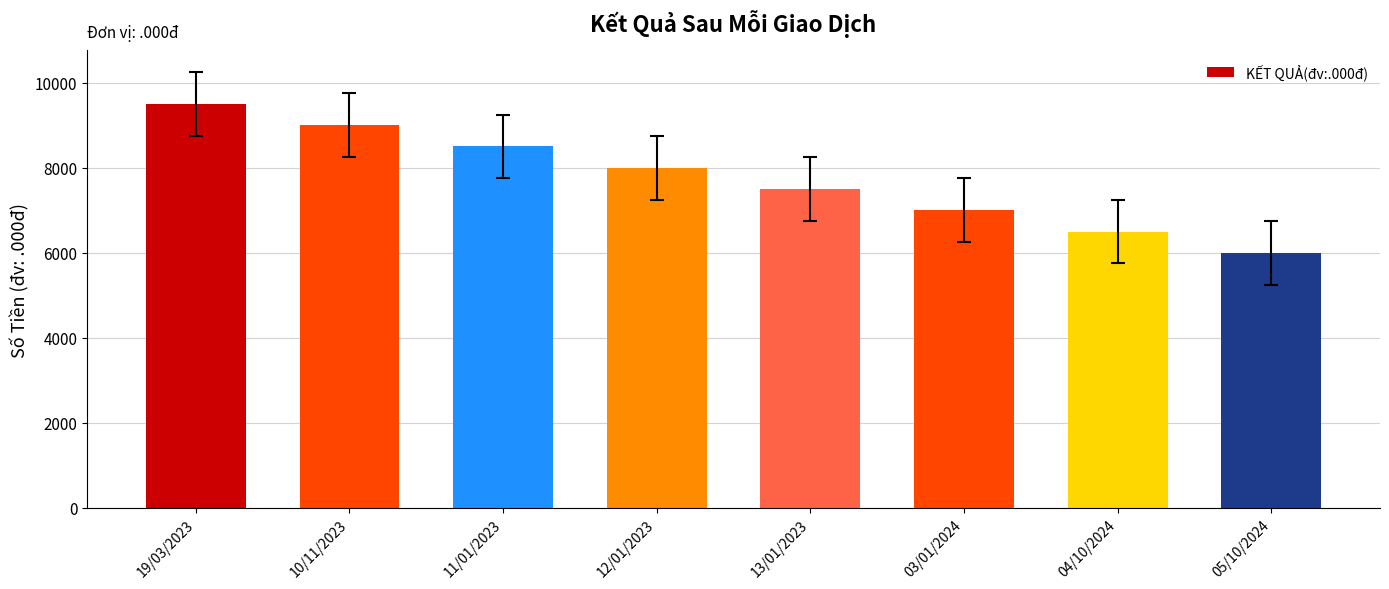

What position from the right is 12/01/2023?

5